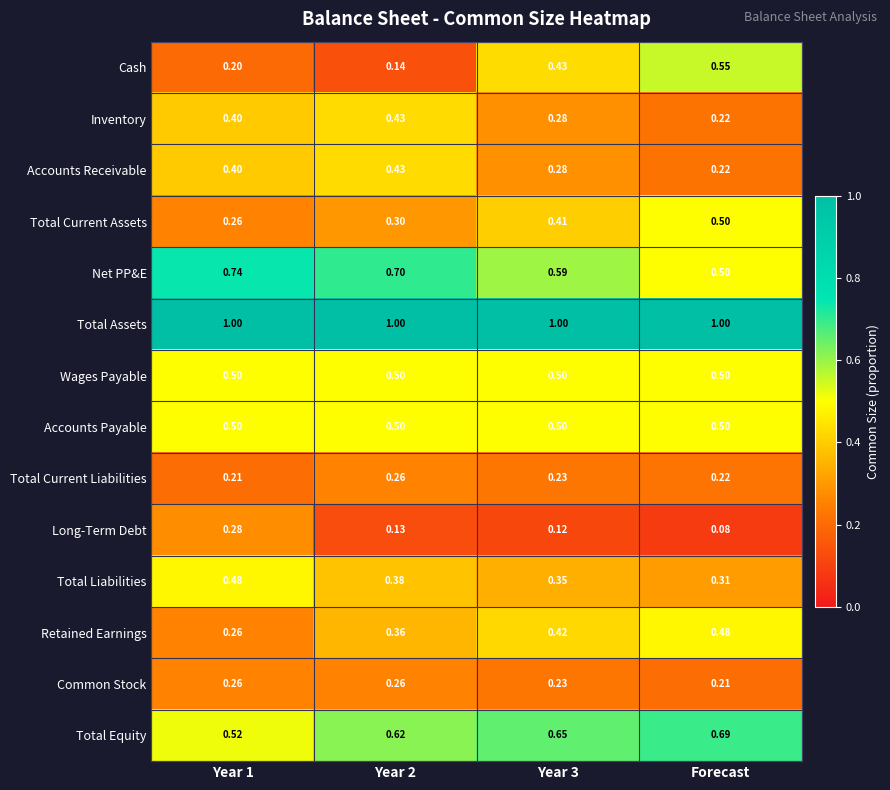

How many data points does each series have?

4